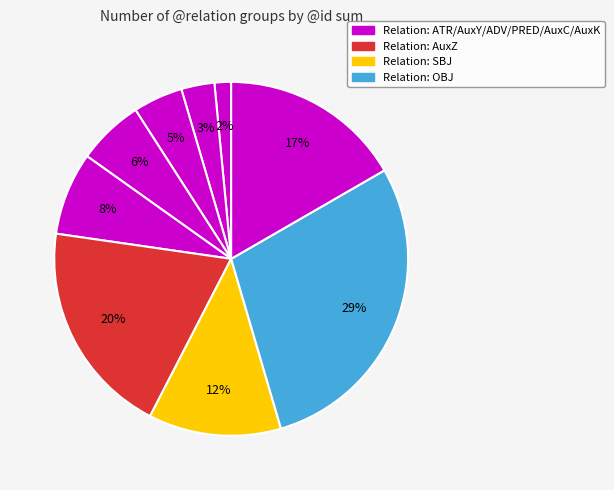

How many slices are in this pie chart?

9